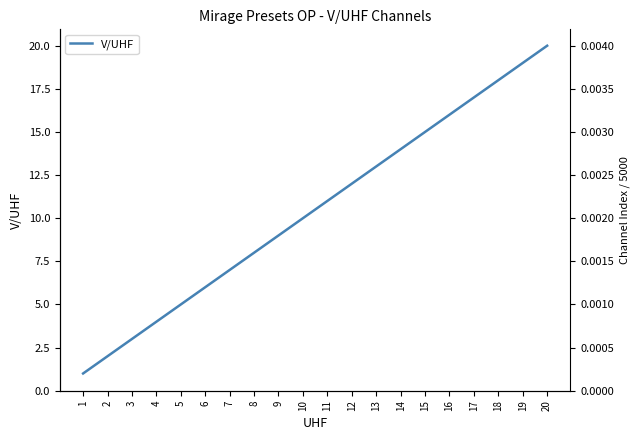

True or false: the data has more than 2 interior local peaks.

False